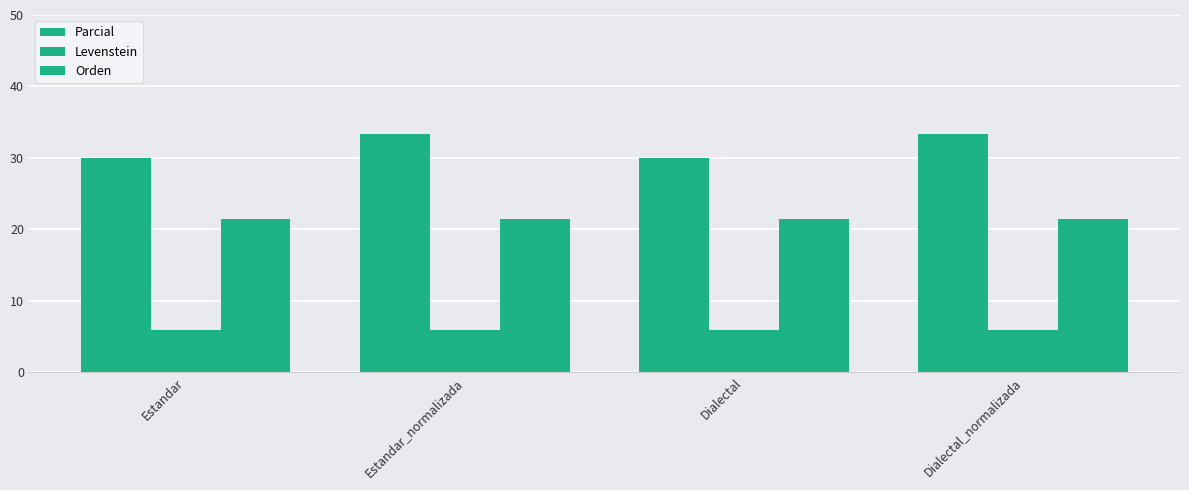

At which label is Parcial closest to 31?

Estandar